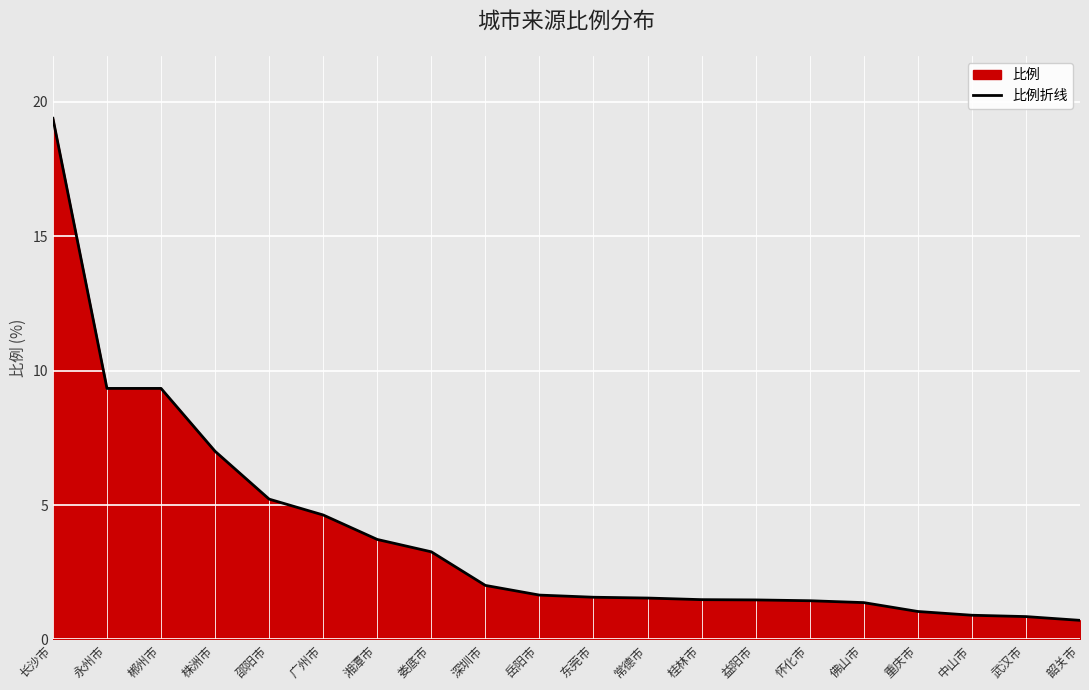

The chart shows a value of 1.3 at 武汉市. True or false?

False